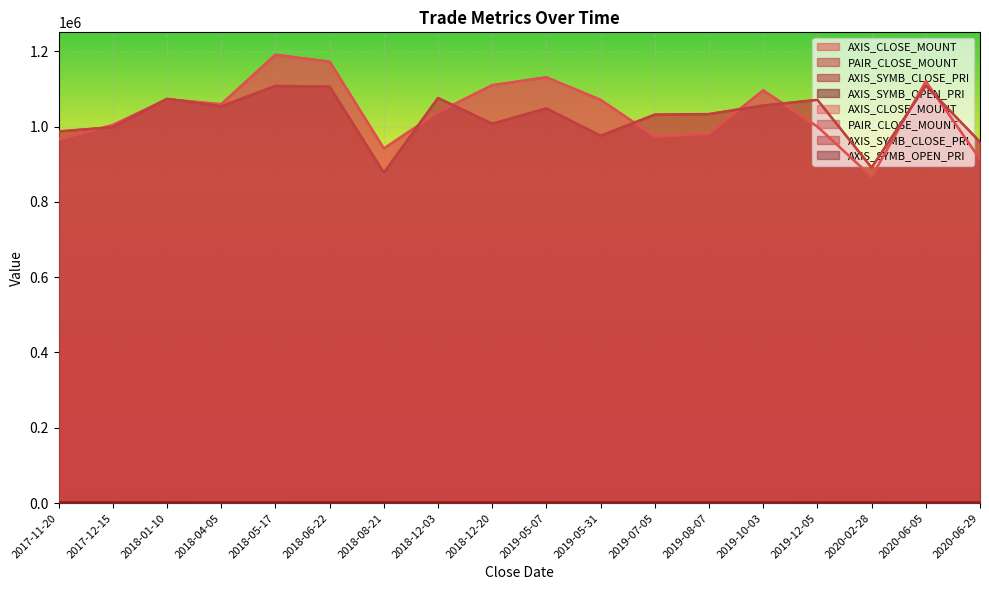

At how many categories does at least one series exceed 807335?

18